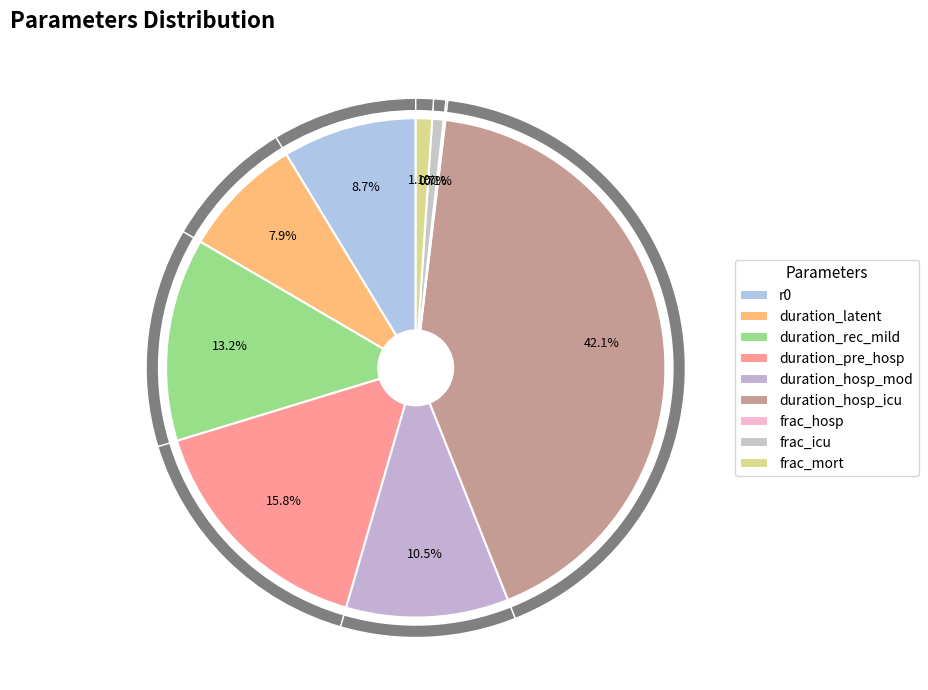

To the nearest percent, what portion does duration_rec_mild represent?

13%